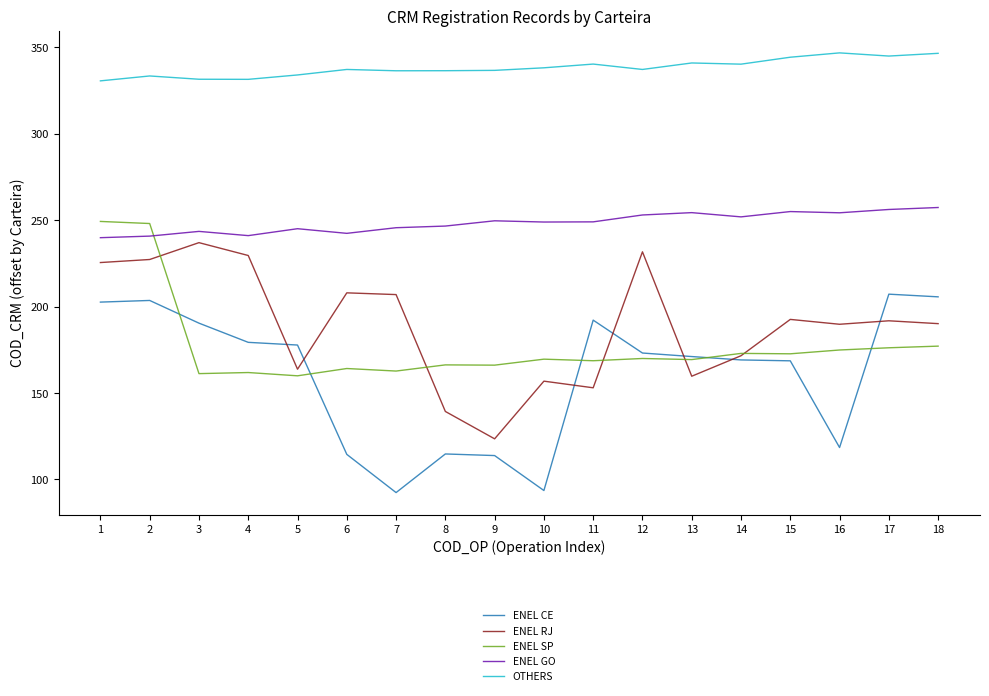

At which category is the sum across all series the highest?

2